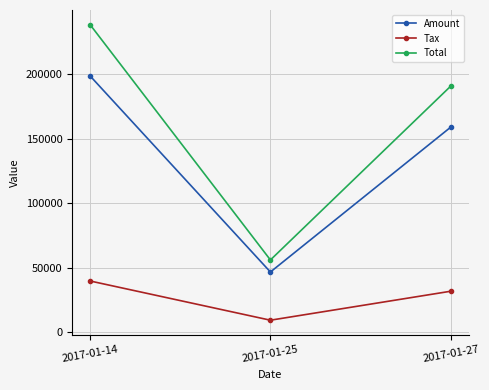

Is it true that Total equals 190519.0 at 2017-01-27?

True